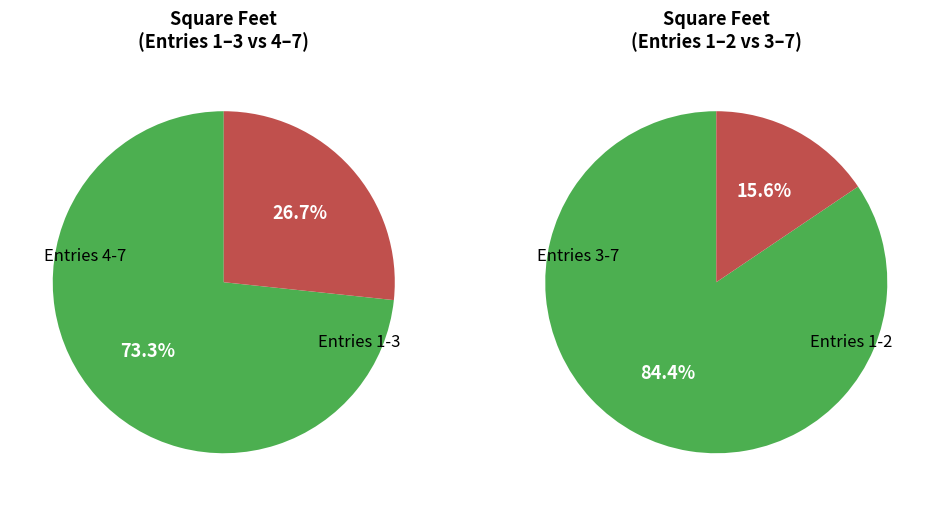

To the nearest percent, what percentage of the pie is 6?

18%